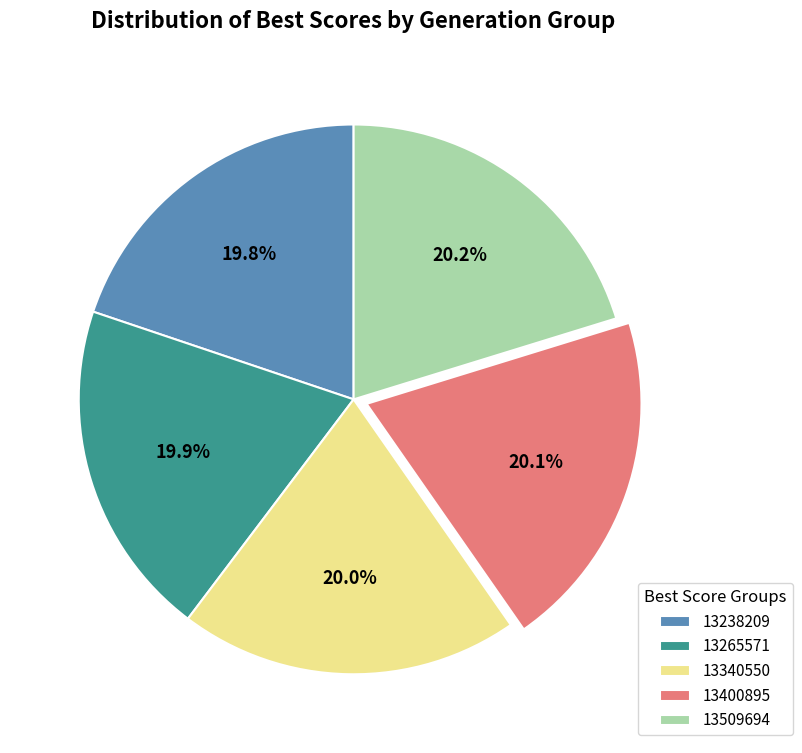

Does 13509694 account for over 50% of the chart?

No